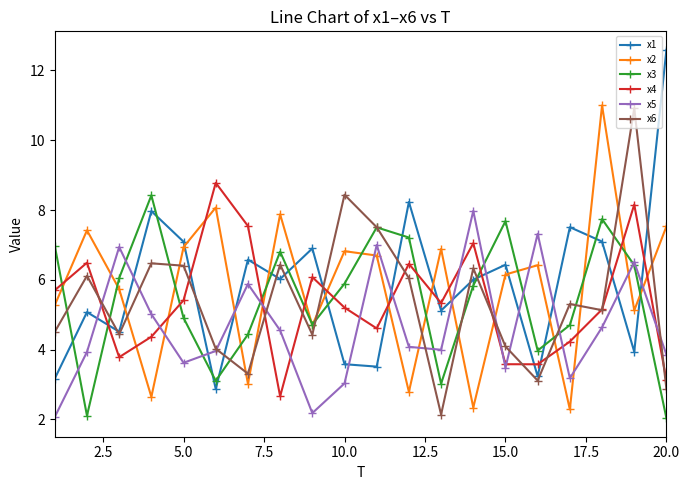

What is the value of the x1 point at the 11th from the left?

3.5